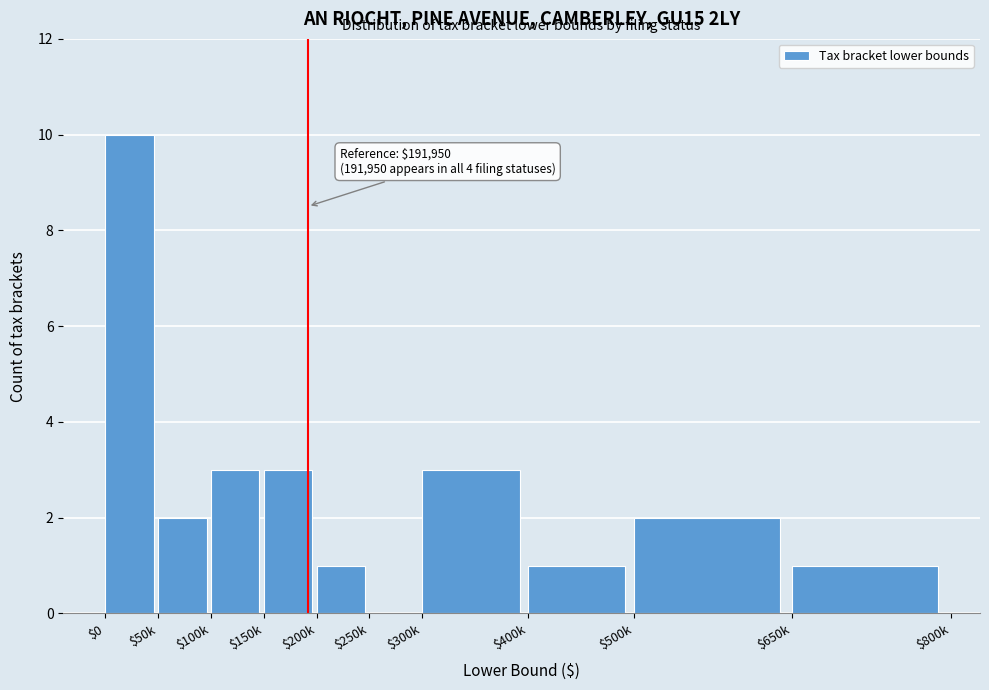

What is the sum of all values?

26